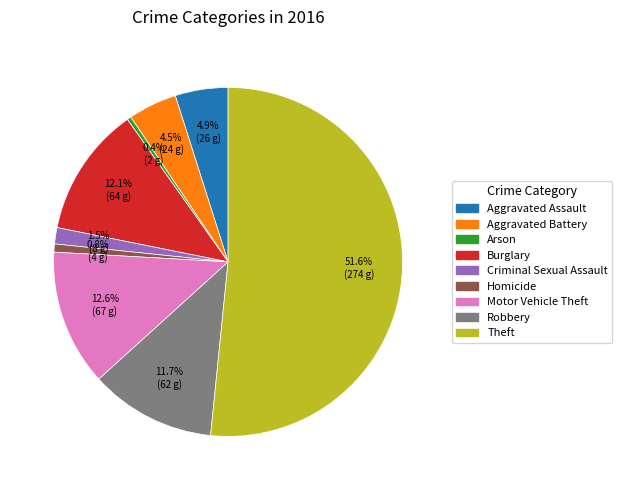

The Theft slice represents 42% of the pie. True or false?

False